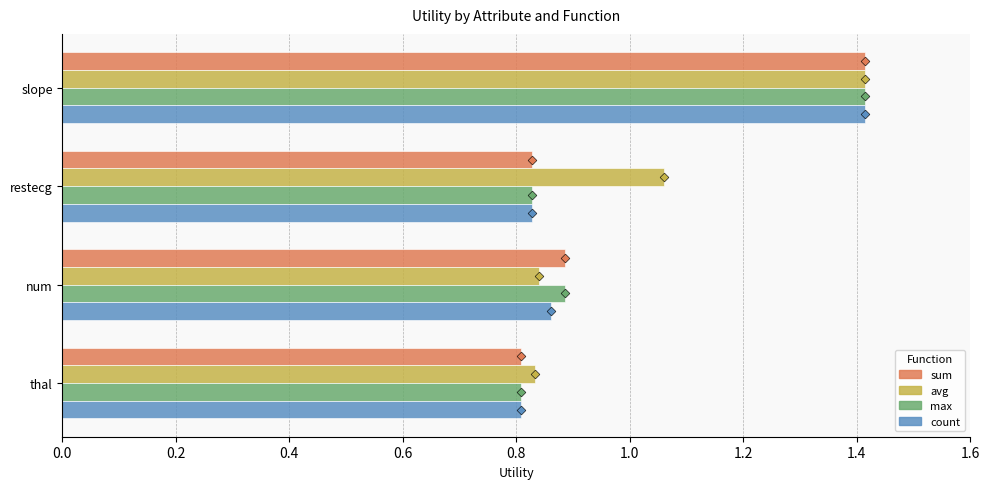

What is the total value across all series at restecg?

3.5